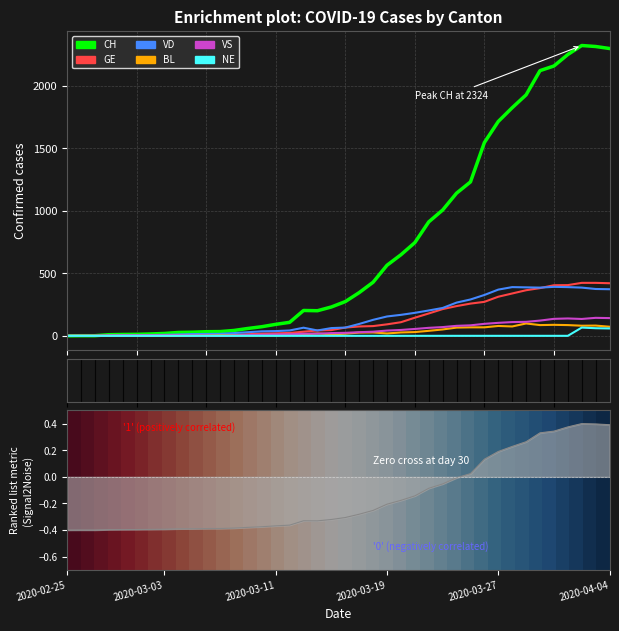

At which label is VS closest to 72?

2020-03-23